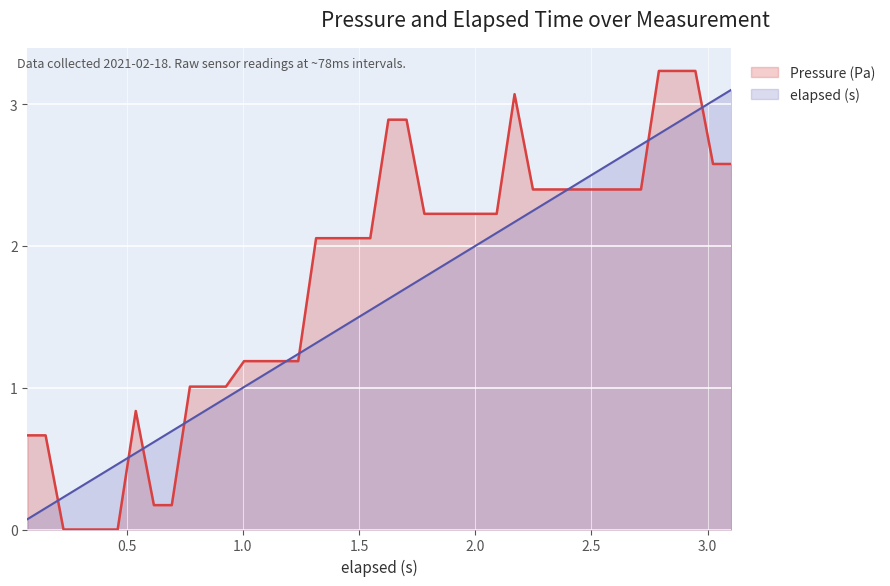

List the series in order of their overall mean, lowest first.

elapsed (s), Pressure (Pa)